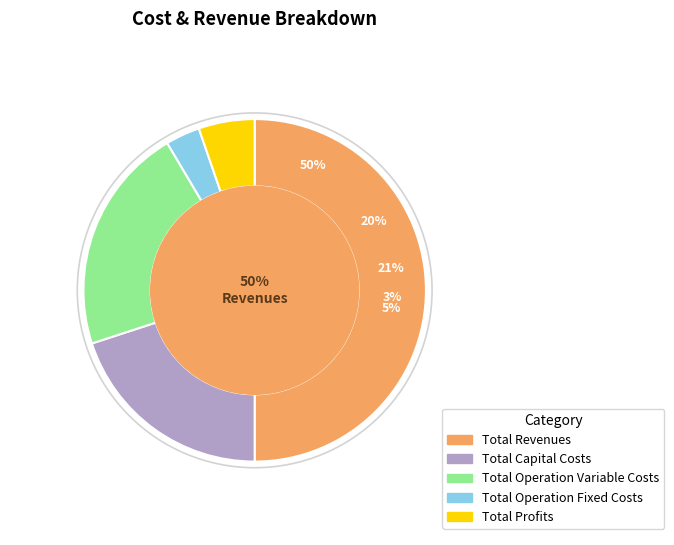

The Total Revenues slice represents 39% of the pie. True or false?

False